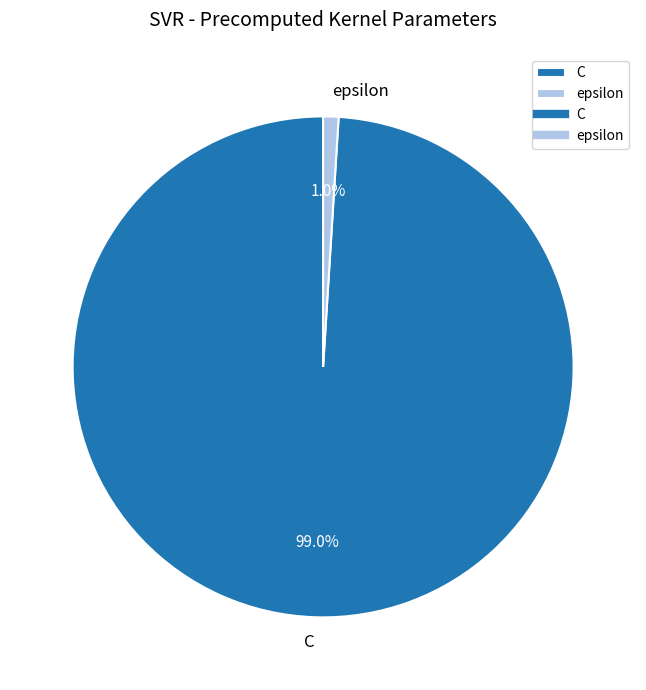

Rank the categories by value from highest to lowest.

C, epsilon